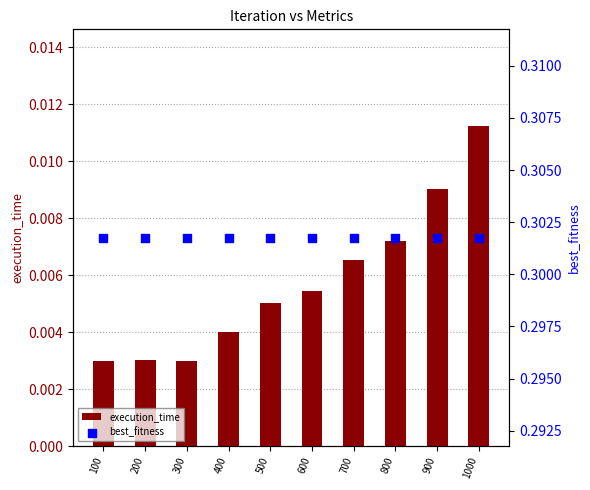

Is the value of execution_time at 400 greater than the value of best_fitness at 900?

No